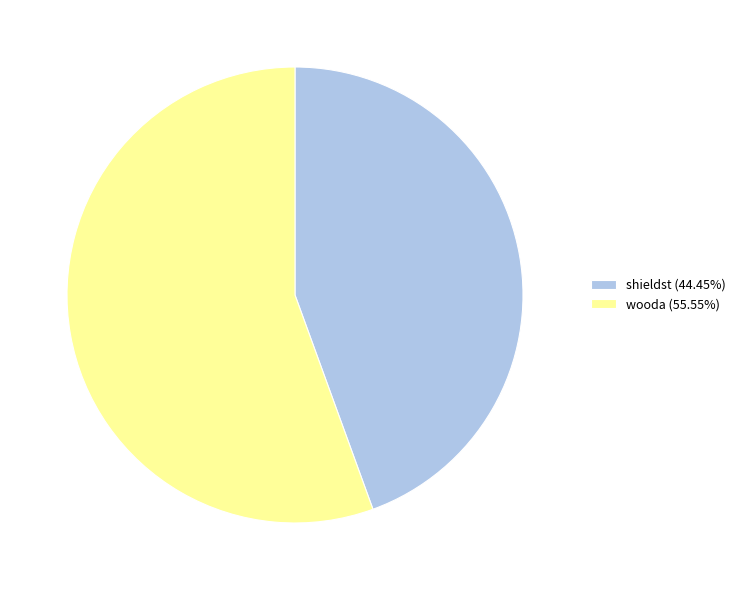

Approximately how many times larger is the value at shieldst (44.45%) compared to wooda (55.55%)?

0.8